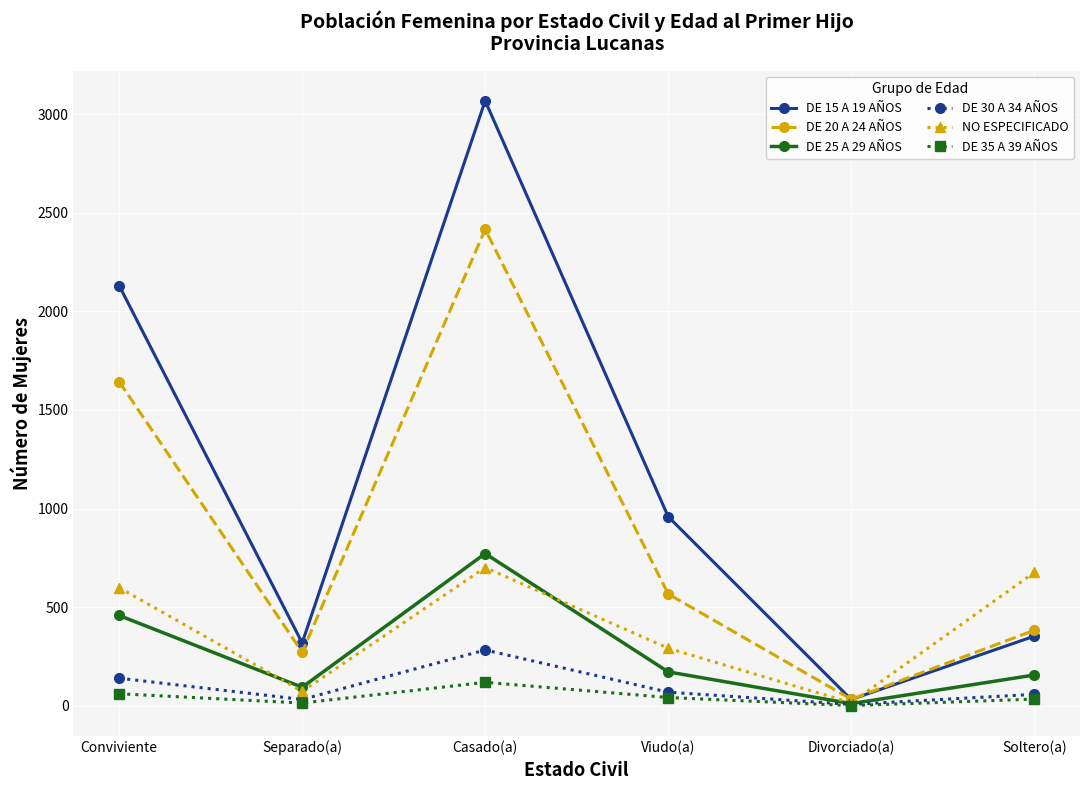

What is the spread (max minus min) of values at Casado(a)?

2949